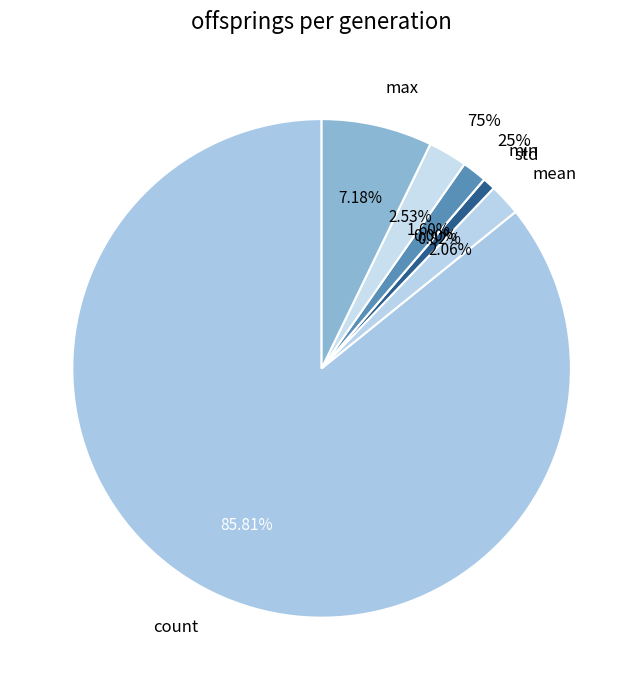

Rank the categories by value from highest to lowest.

count, max, 75%, mean, 25%, std, min